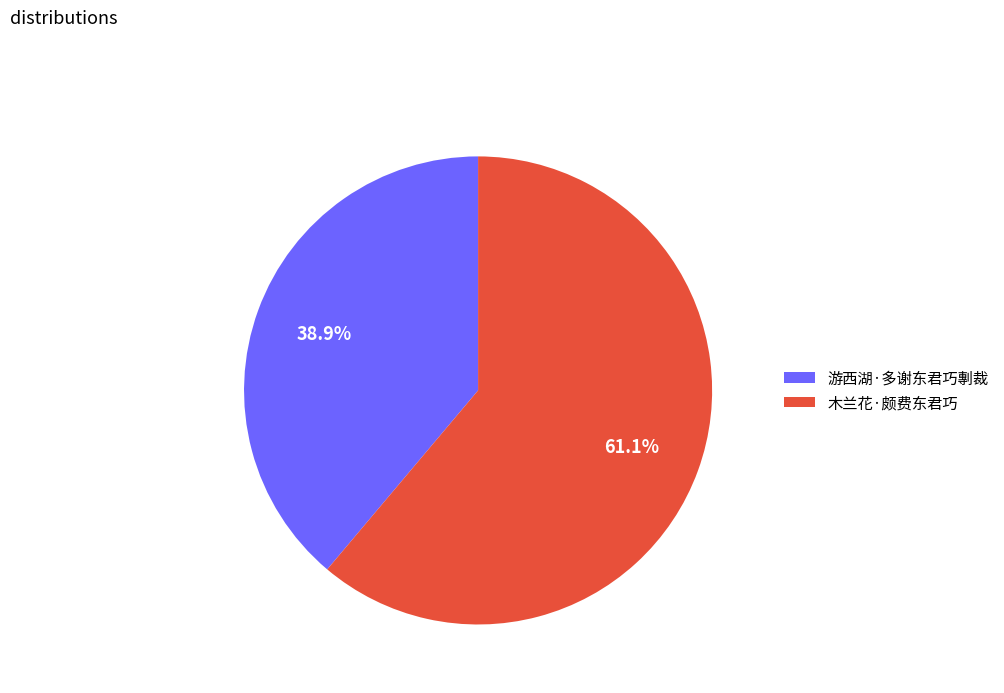

Which slice is the largest?

木兰花·颇费东君巧